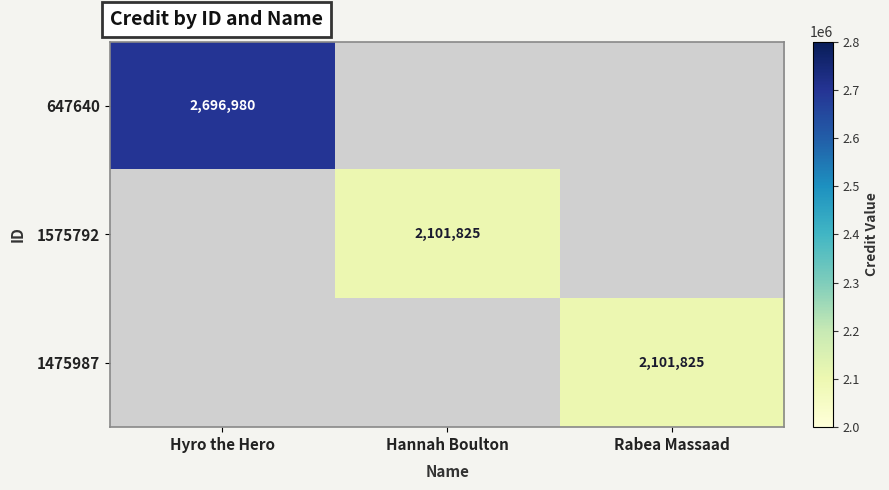

The value of 1475987 at Rabea Massaad is 1330173. True or false?

False